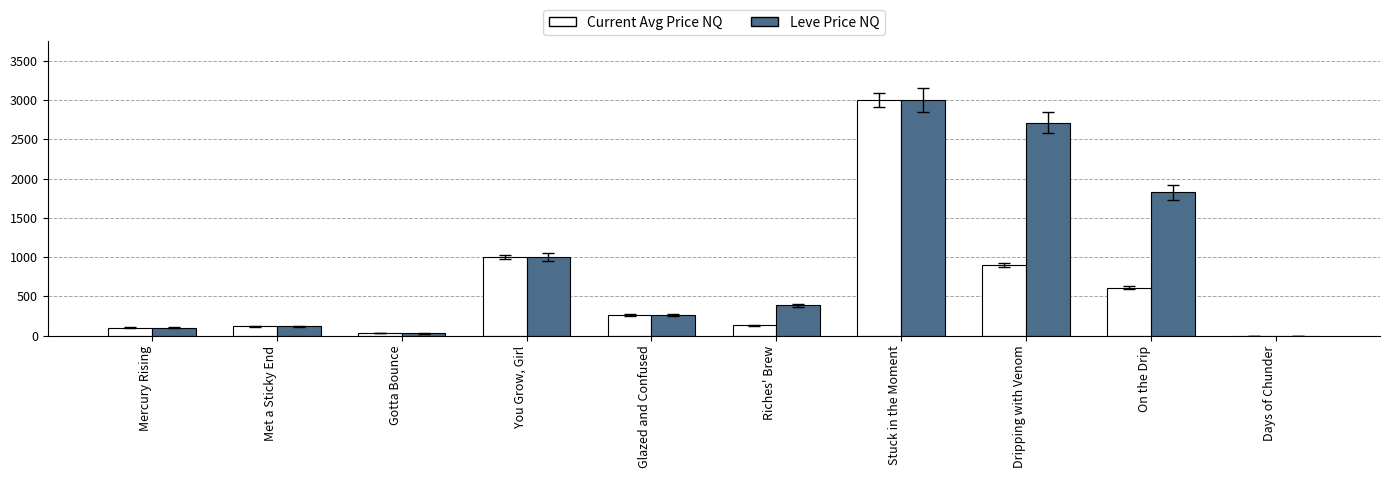

How many series are shown in this chart?

2